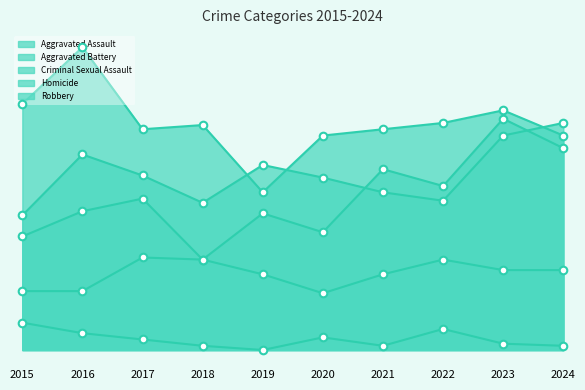

Which series contains the highest Y value?

Robbery